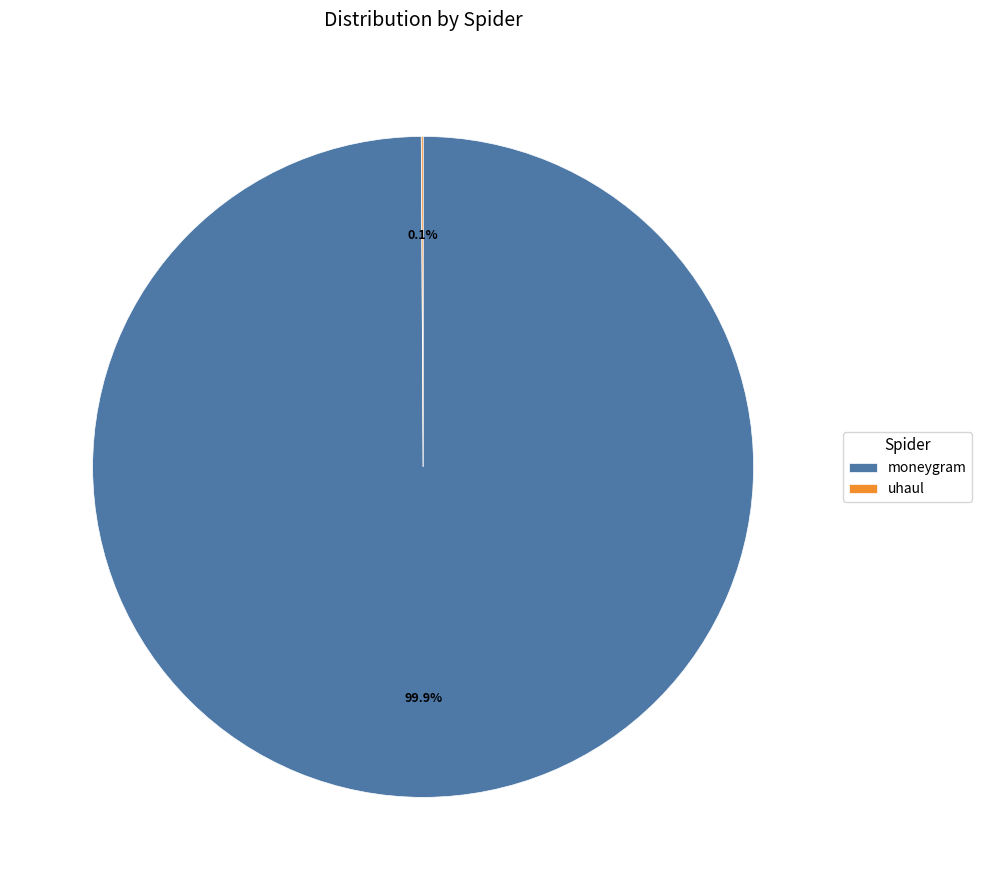

What is the largest slice in the pie chart?

moneygram